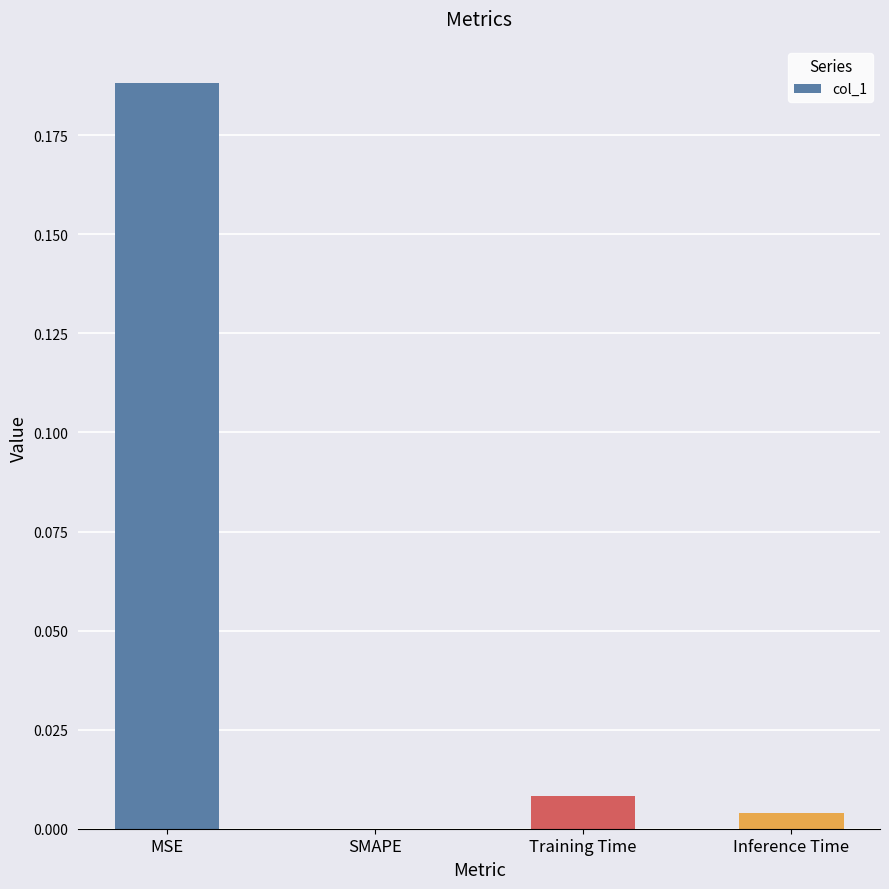

Which has a higher value, Inference Time or MSE?

MSE